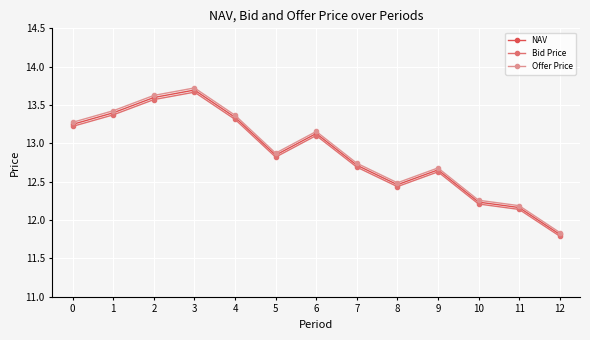

True or false: NAV and Bid Price cross at least once.

False